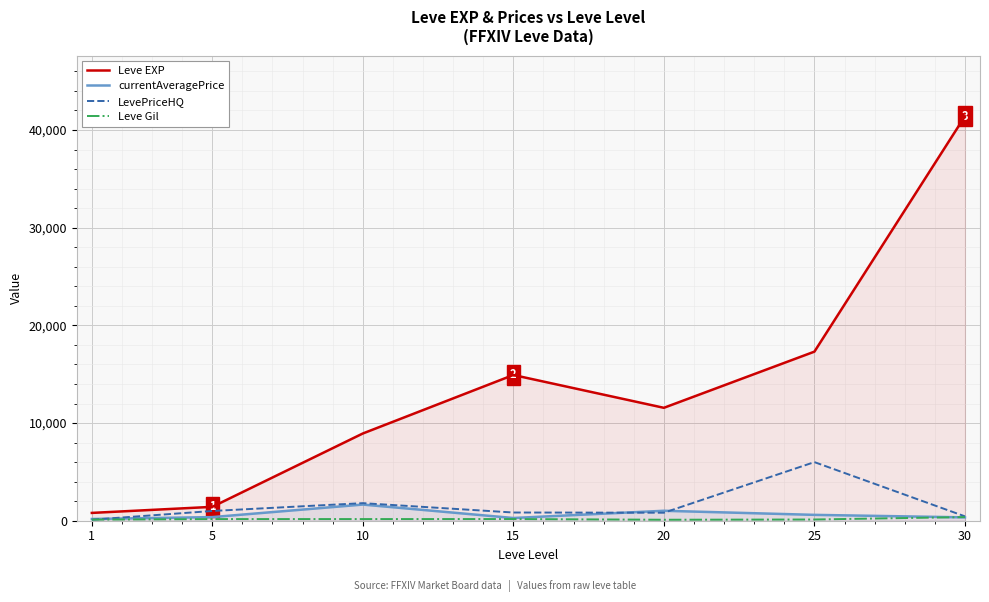

Between which two adjacent categories do LevePriceHQ and Leve Gil first intersect?

1 and 5